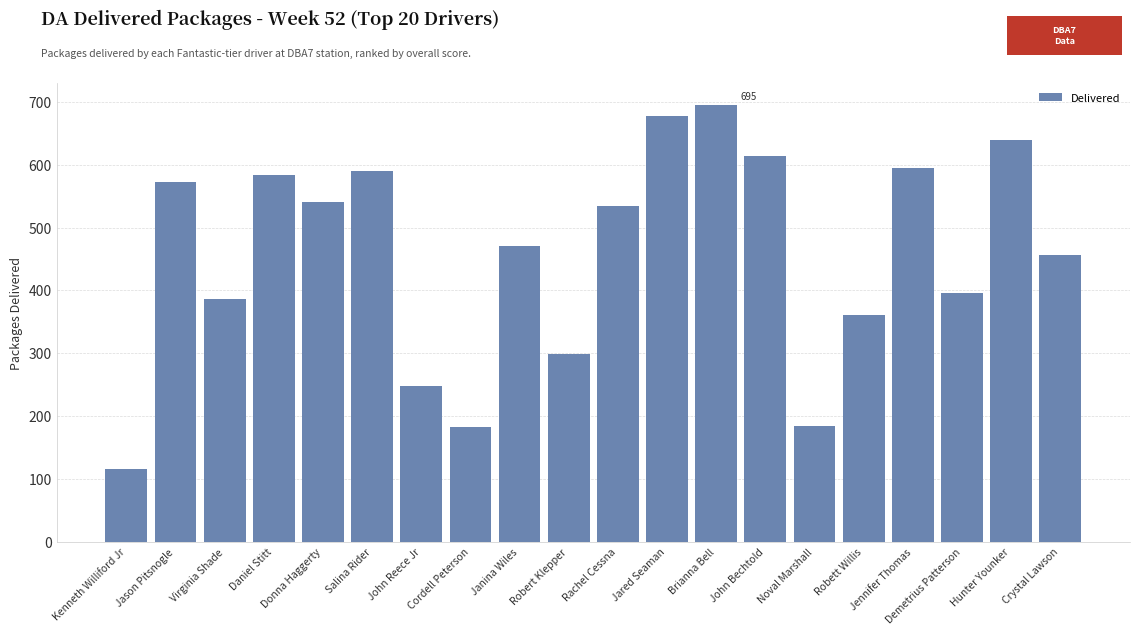

At which label does the data first exceed 534?

Jason Pitsnogle